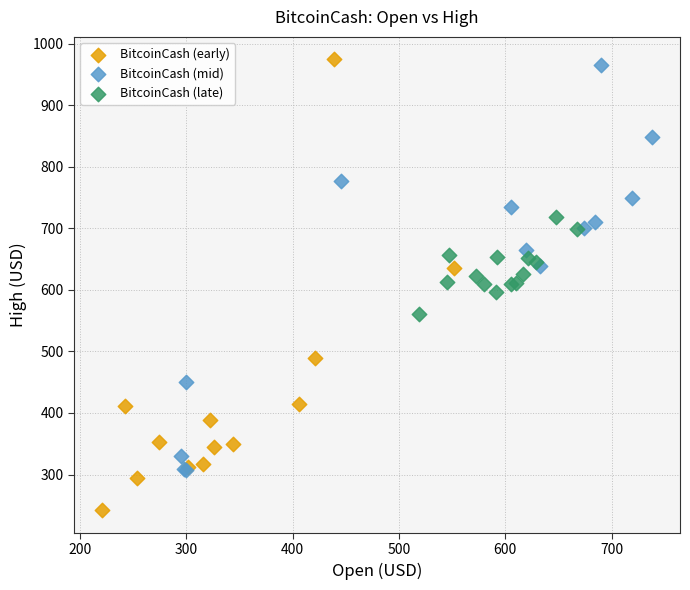

Which series has the widest spread of Y values?

BitcoinCash (early)